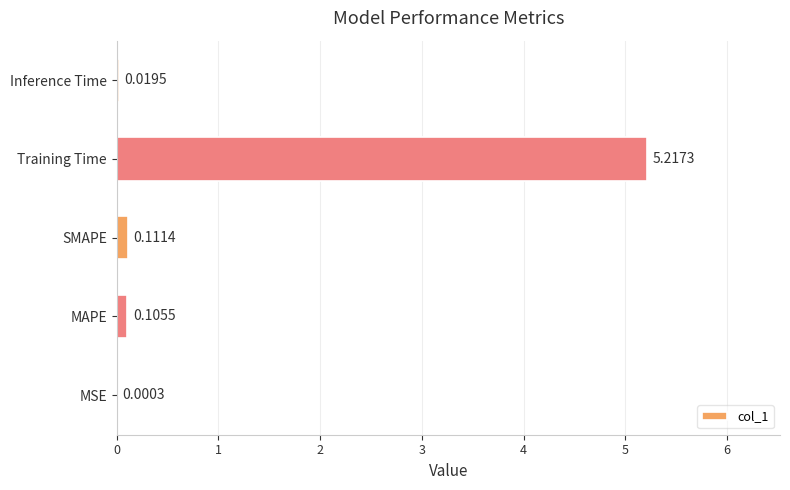

How many categories are shown in the chart?

5